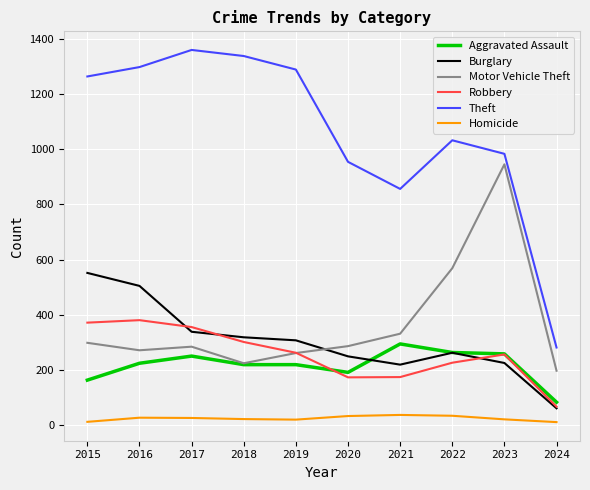

What is the maximum value shown in the chart?

1359